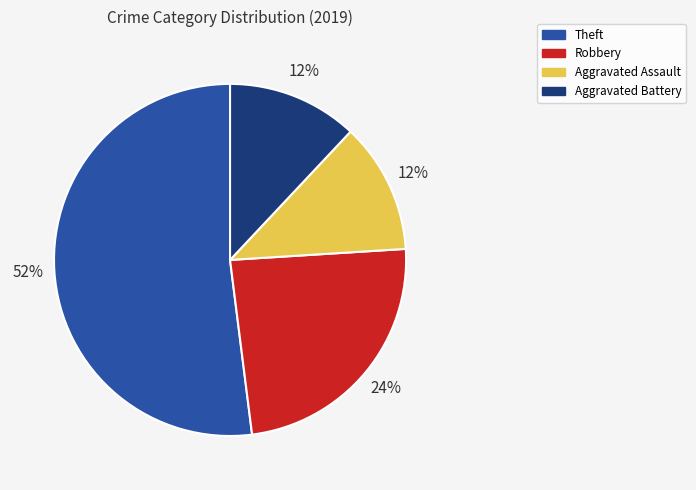

Which category has the biggest portion of the pie?

Theft